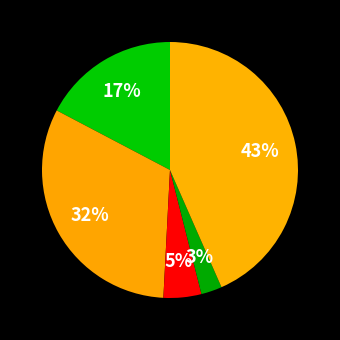

How many slices are in this pie chart?

5